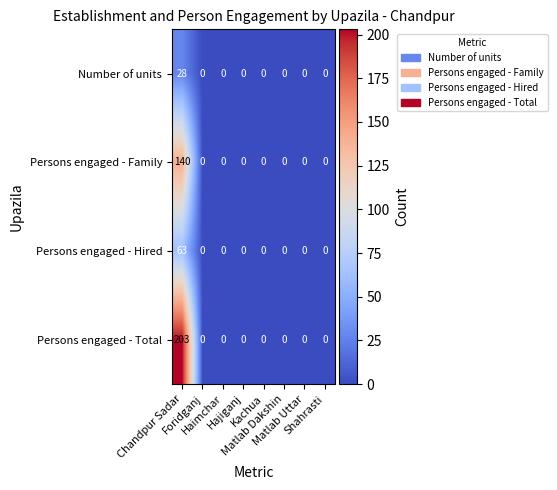

At how many categories does at least one series exceed 71?

1